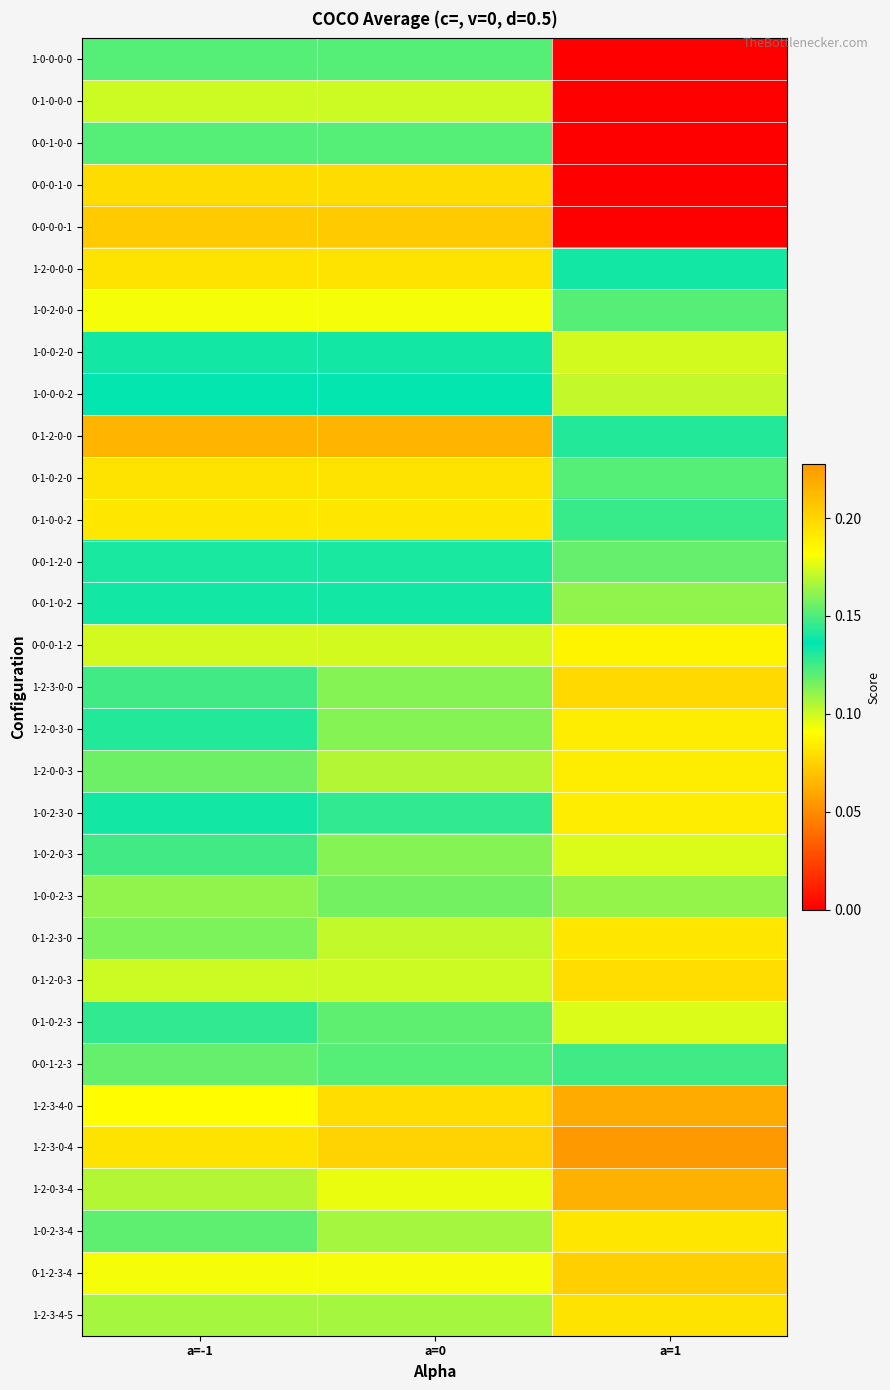

At how many categories does at least one series exceed 0?

3